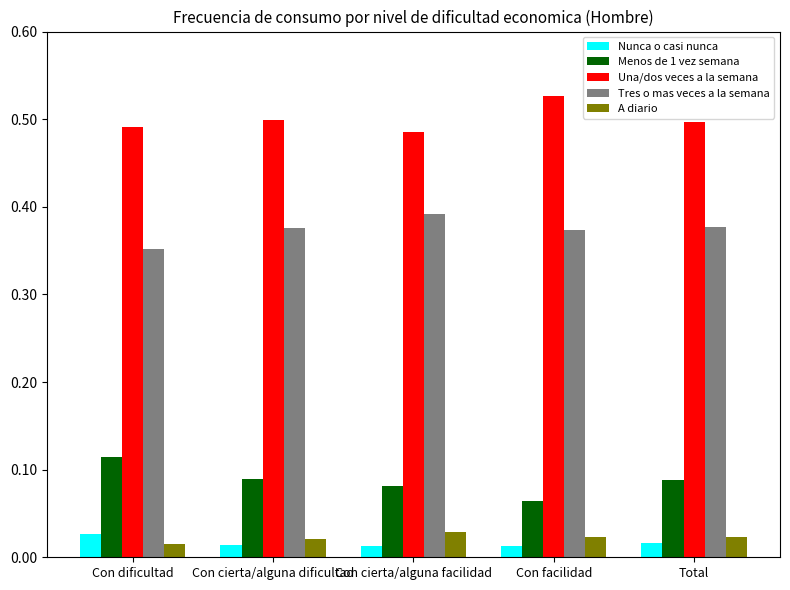

The value of Una/dos veces a la semana at Con cierta/alguna facilidad is 0.5. True or false?

True